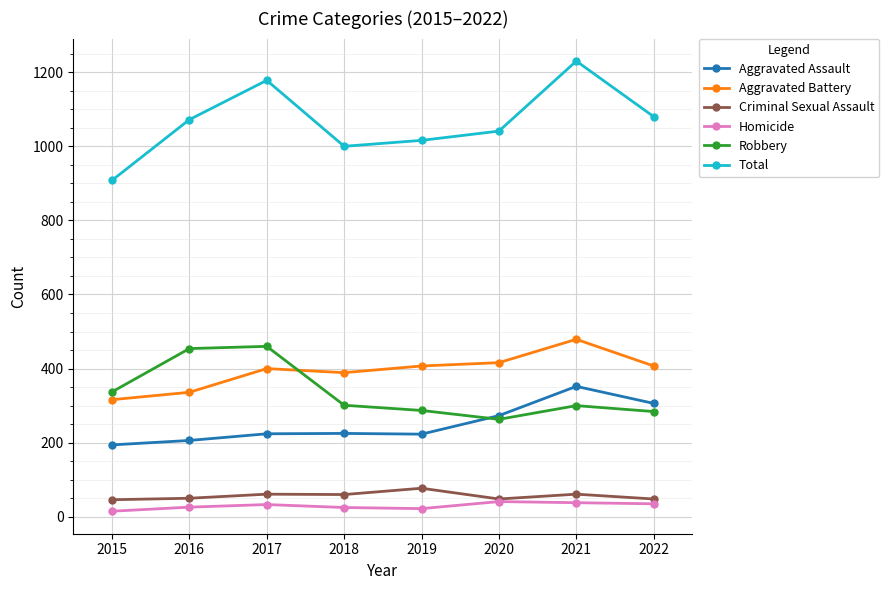

Where is Robbery nearest to the value 361?

2015